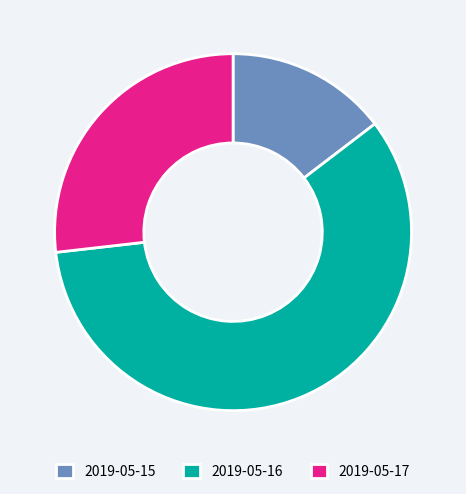

The 2019-05-16 slice represents 59% of the pie. True or false?

True